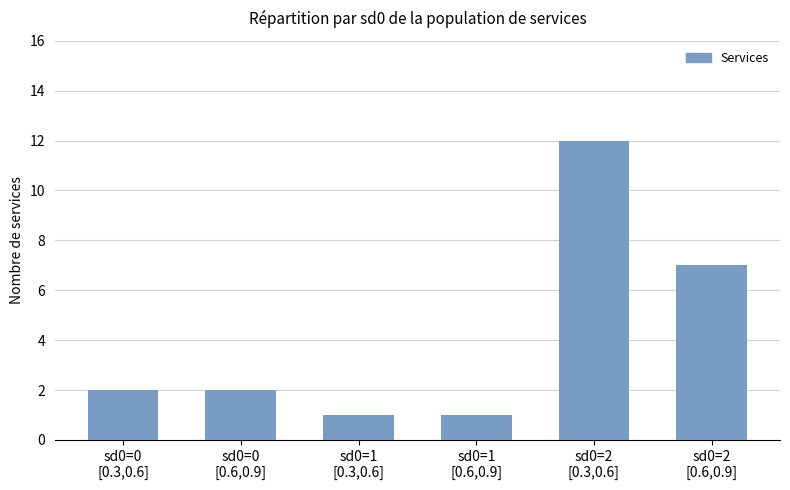

What is the sum of all values?

25